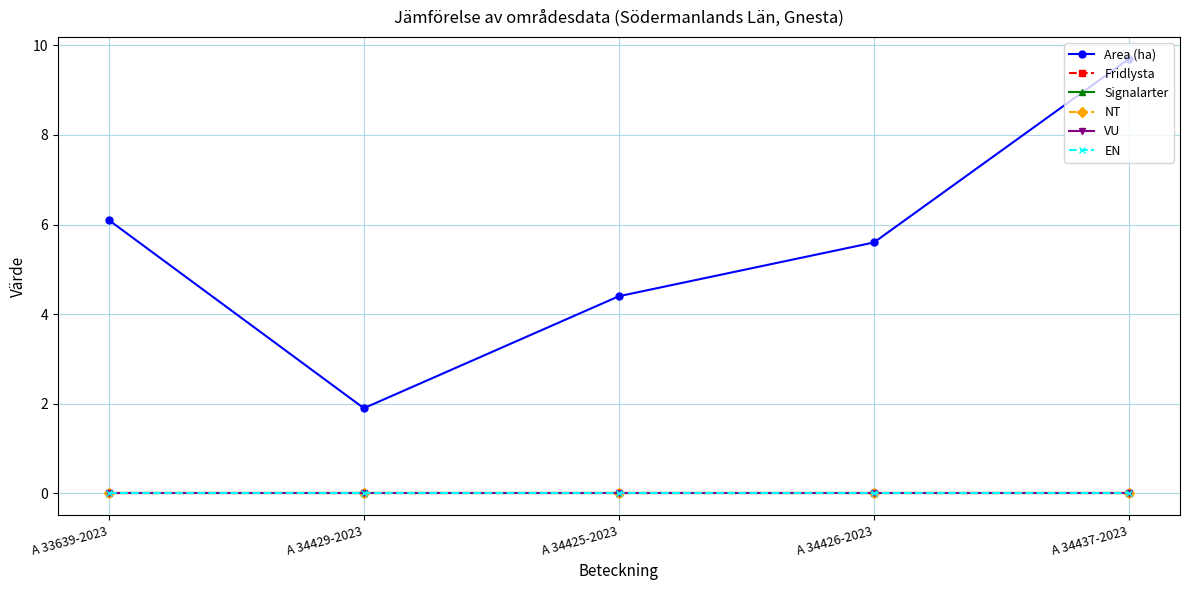

True or false: VU has more than 1 points higher than both neighbors.

False